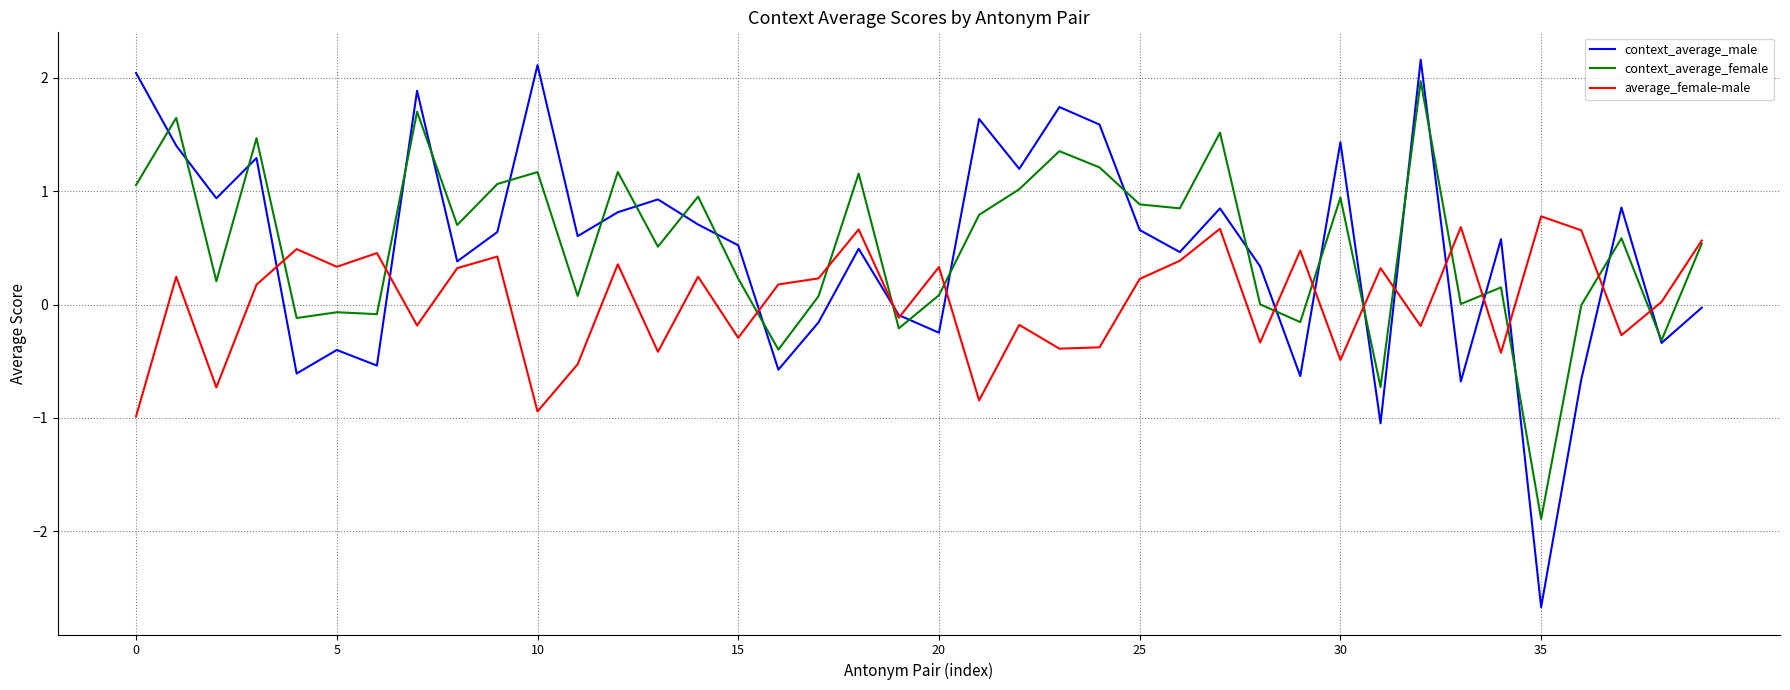

What is the greatest value displayed?

2.2